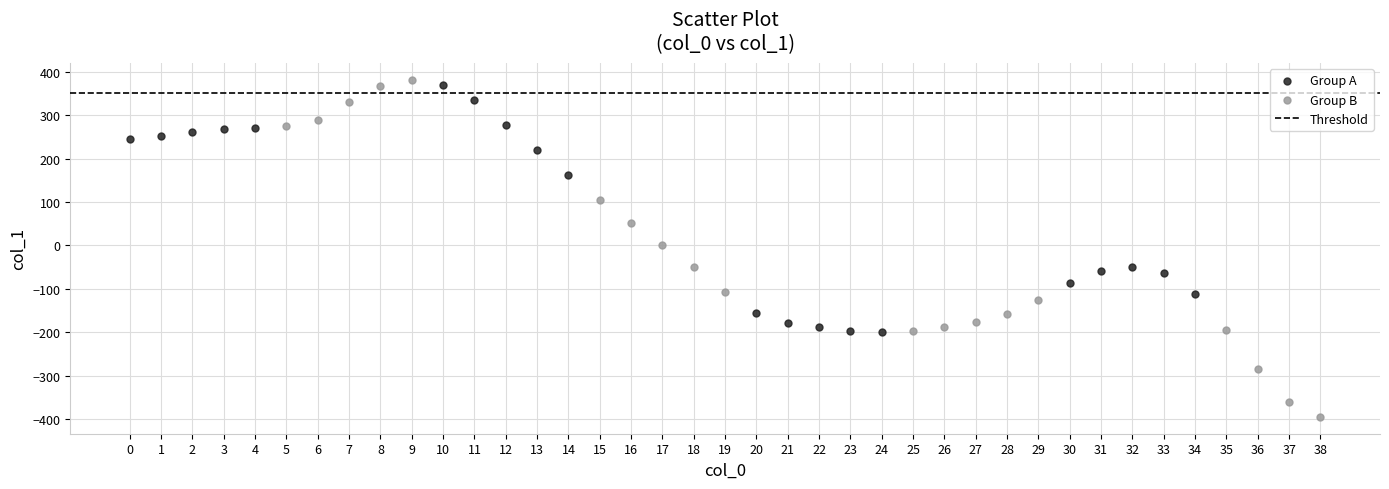

Which series reaches the minimum Y coordinate?

Group B